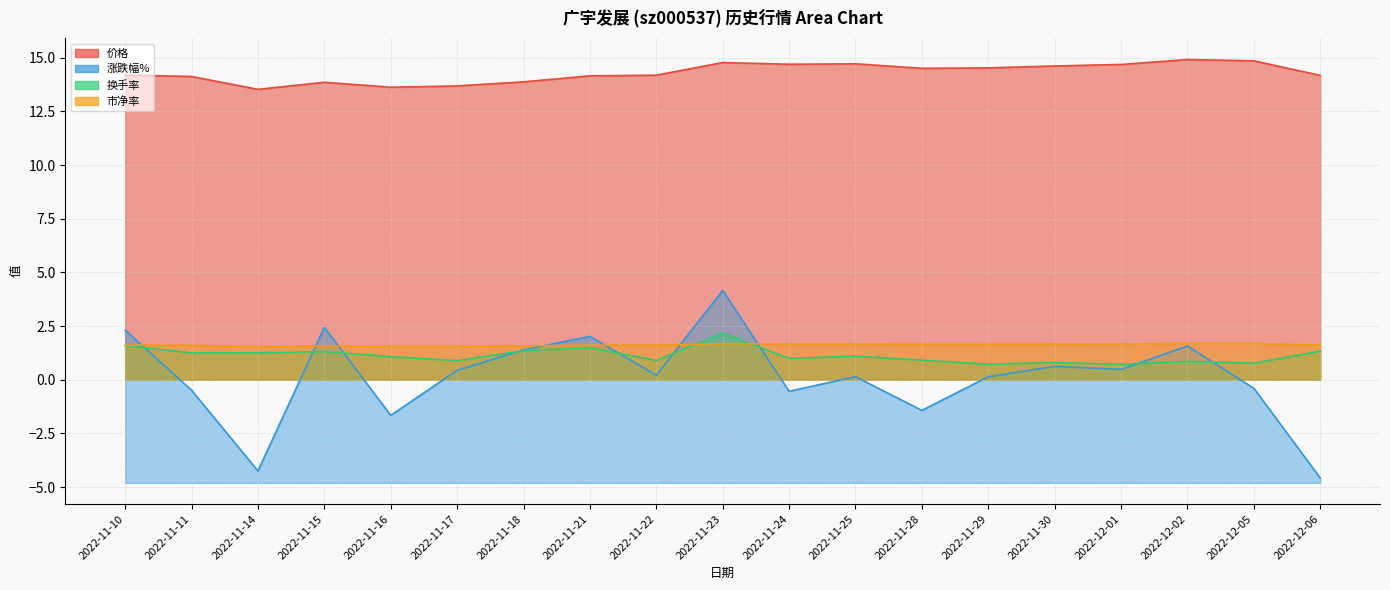

Which series changed the most between 2022-11-15 and 2022-12-01?

涨跌幅%